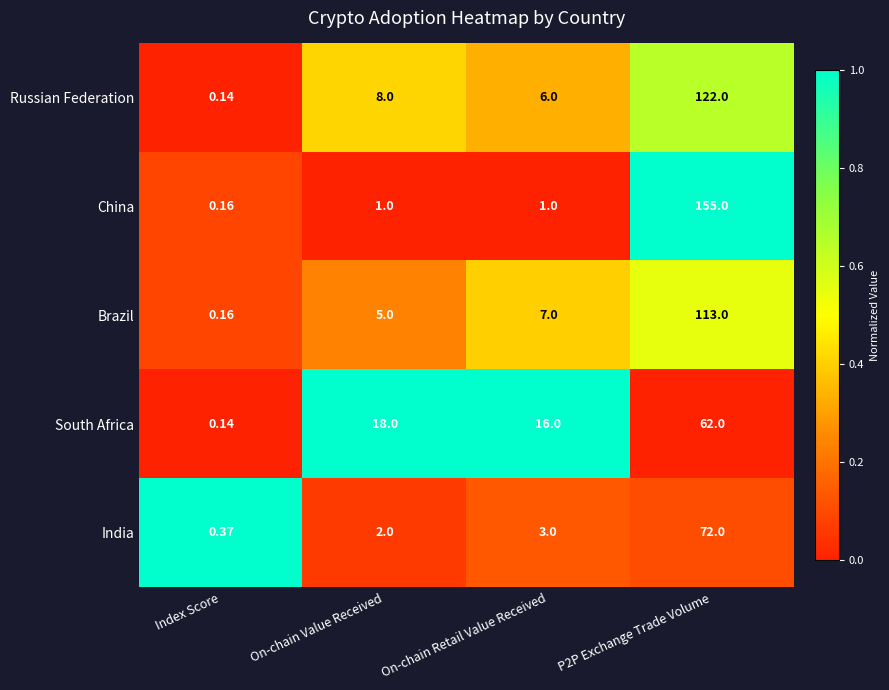

Which series has the largest total across all categories?

China